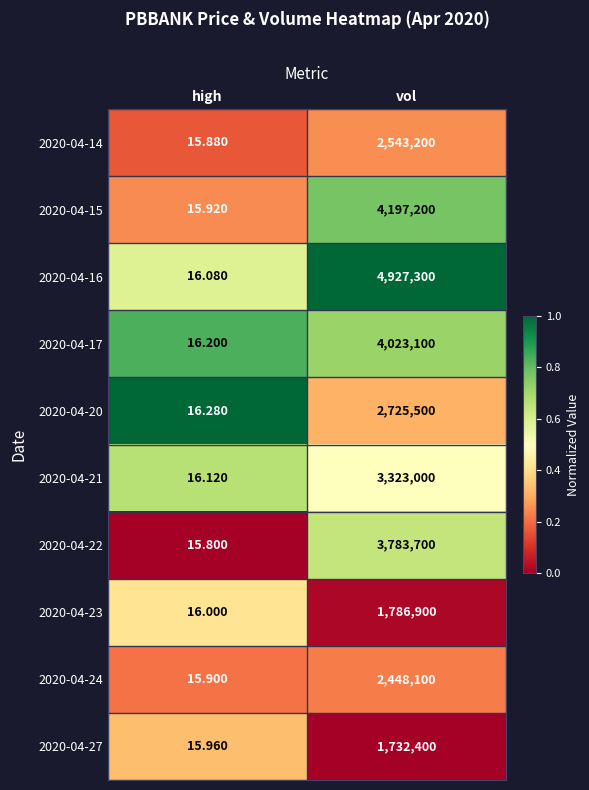

At which category is the sum across all series the highest?

vol